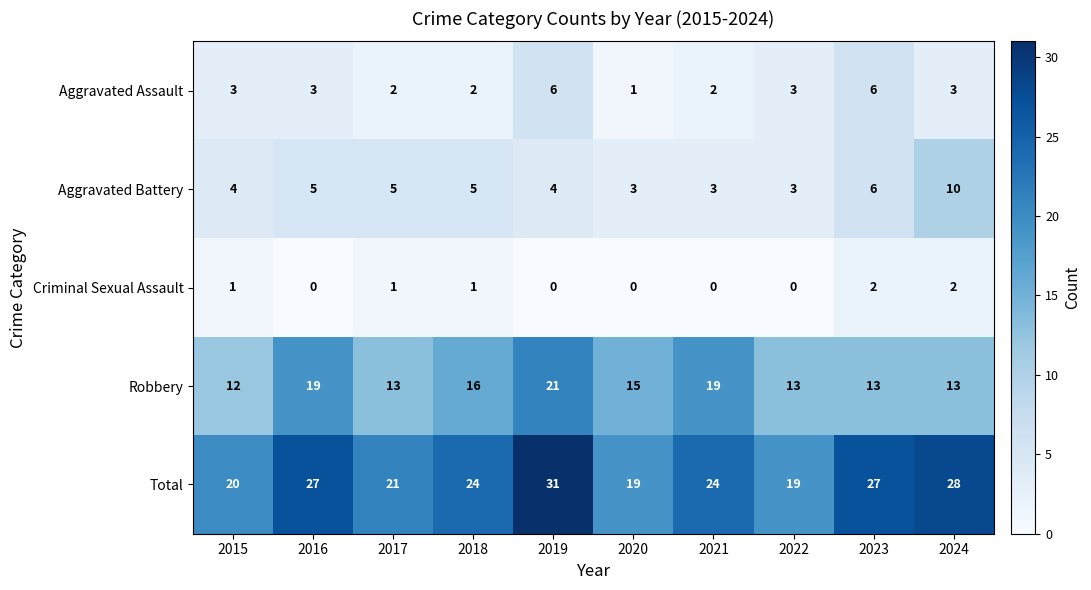

The value of Total at 2024 is 28. True or false?

True